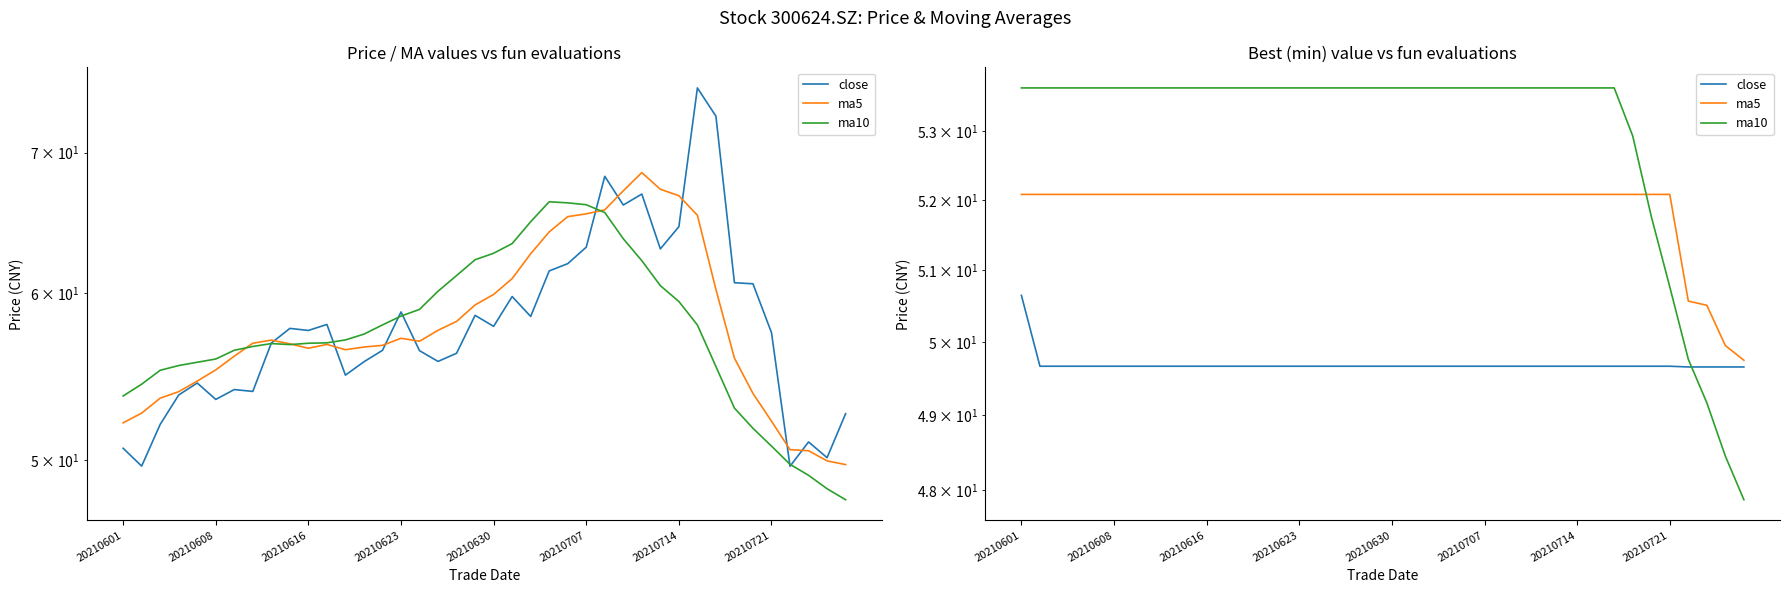

True or false: ma5 has a value of 81.8 at 37.

False